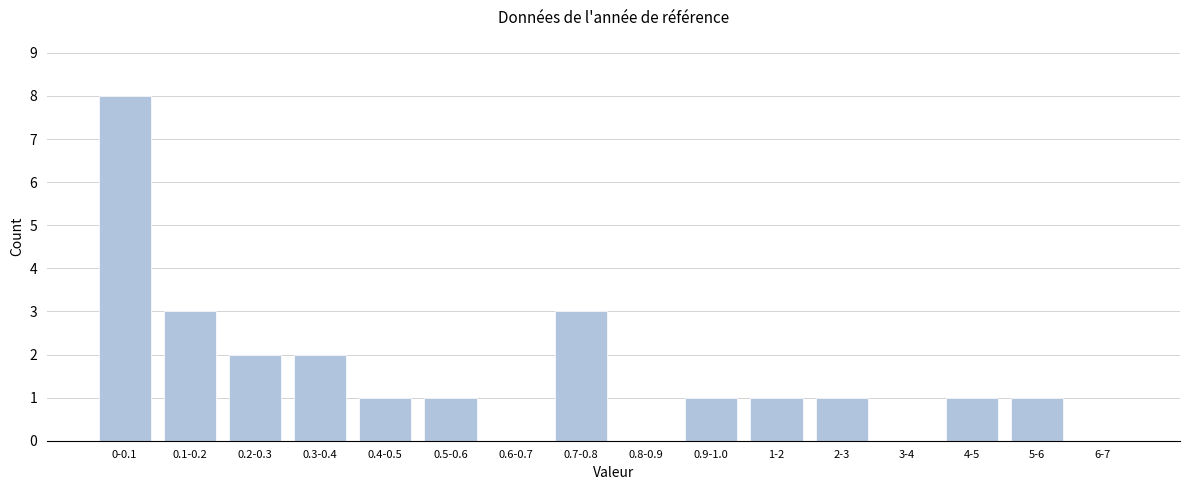

Reading left to right, what are all the values shown in this chart?

0-0.1=8	0.1-0.2=3	0.2-0.3=2	0.3-0.4=2	0.4-0.5=1	0.5-0.6=1	0.6-0.7=0	0.7-0.8=3	0.8-0.9=0	0.9-1.0=1	1-2=1	2-3=1	3-4=0	4-5=1	5-6=1	6-7=0